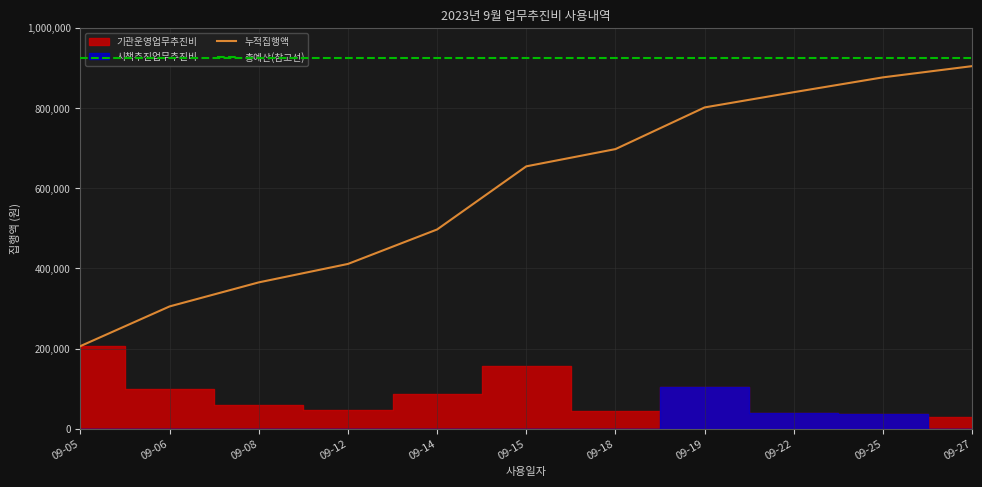

Which has a higher value, 09-05 or 09-25?

09-25